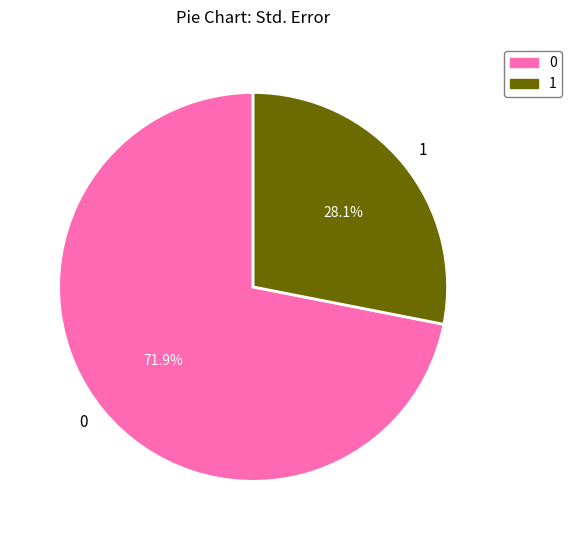

To the nearest percent, what is the difference between the 0 and 1 slice percentages?

44%